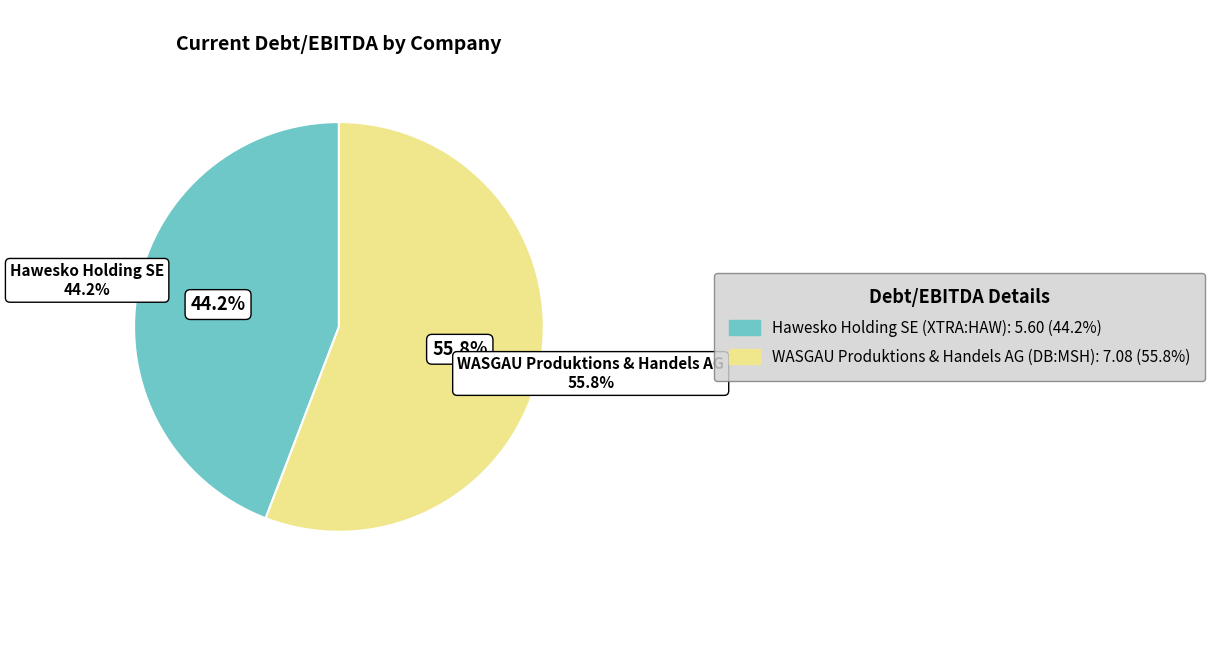

What percentage is the WASGAU Produktions & Handels AG (DB:MSH) slice, to the nearest percent?

56%